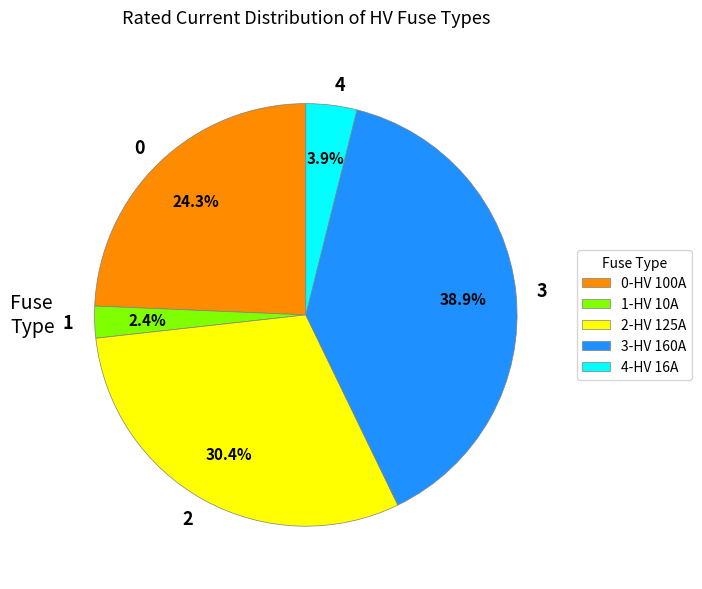

Approximately how many times larger is the value at 0 compared to 4?

6.2